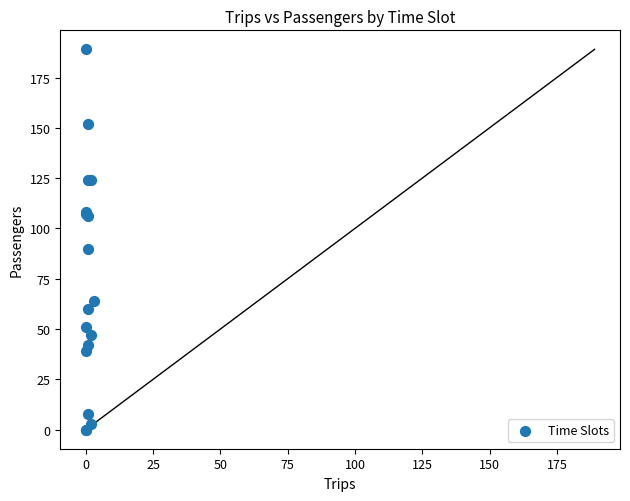

What Y value in the scatter plot is closest to 94?

90